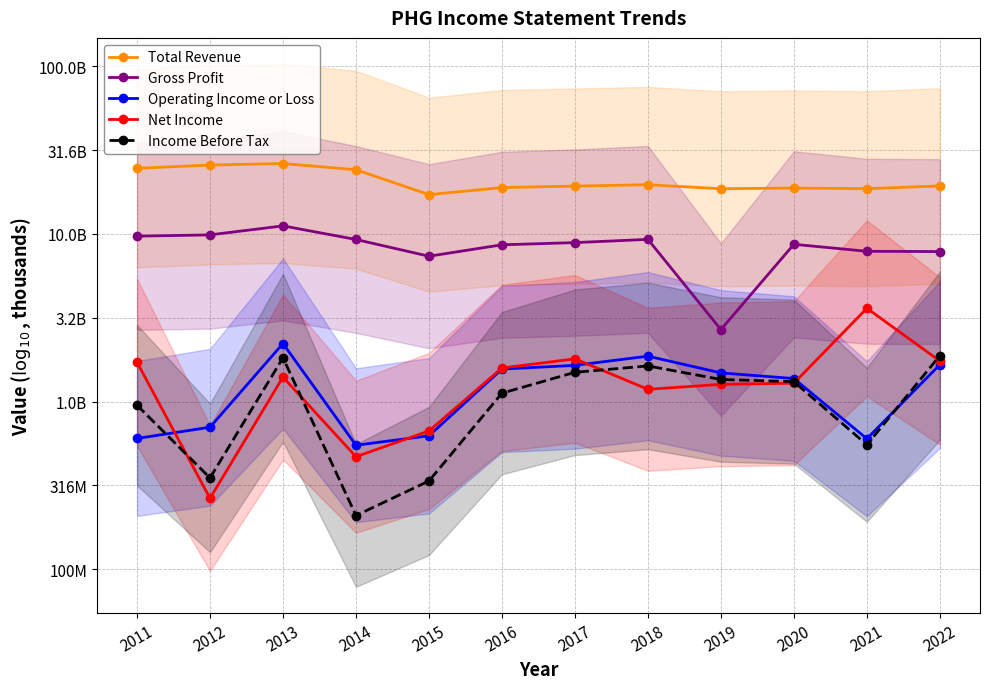

Is the value of Operating Income or Loss at 2022 greater than the value of Total Revenue at 2013?

No